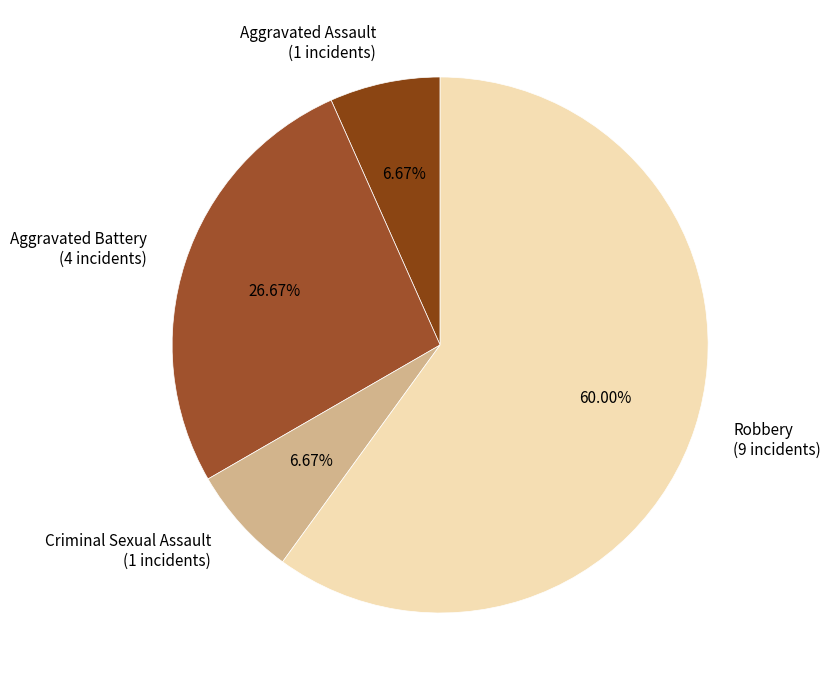

Do Aggravated Battery (4 incidents) and Aggravated Assault (1 incidents) together represent more than half of the pie?

No